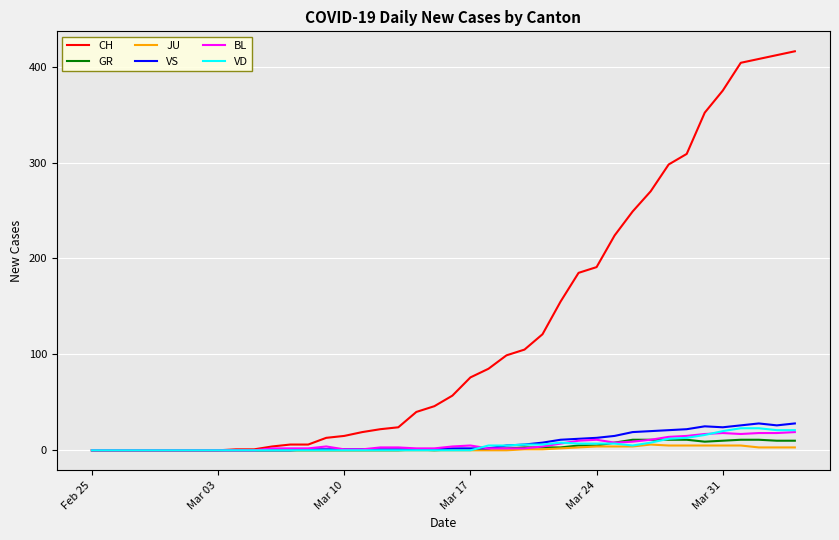

What is the highest value of the BL series?

19